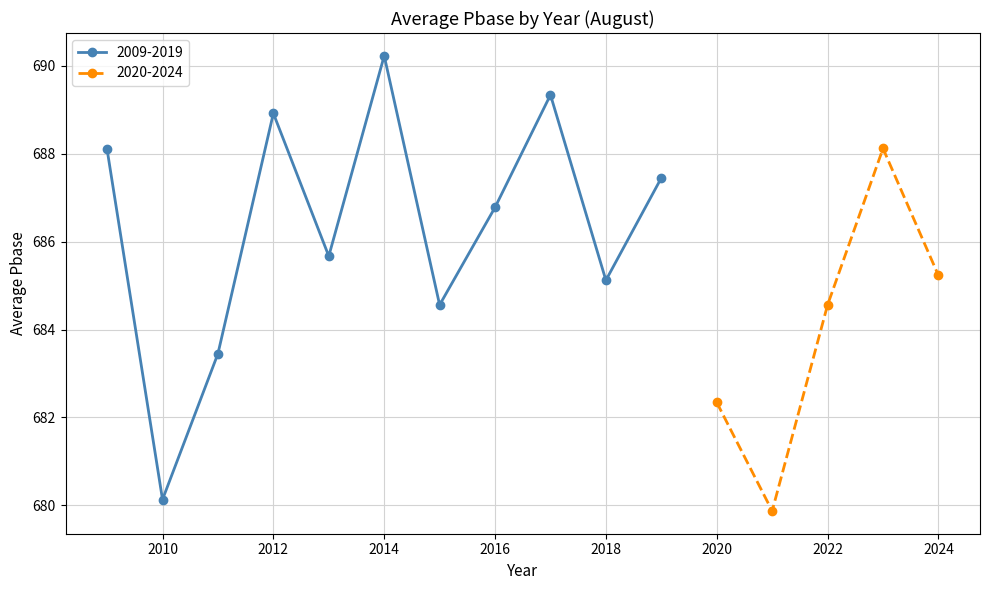

What is the difference between the maximum and minimum values?

8.2